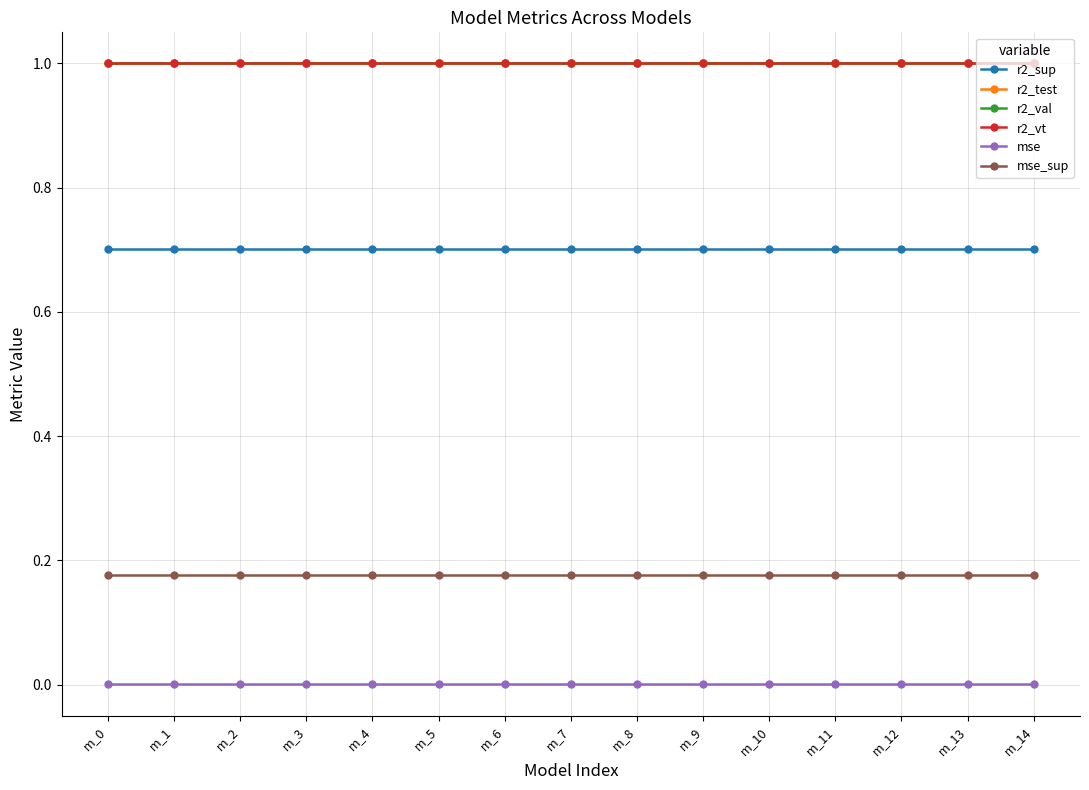

True or false: r2_sup and r2_val intersect in this chart.

False